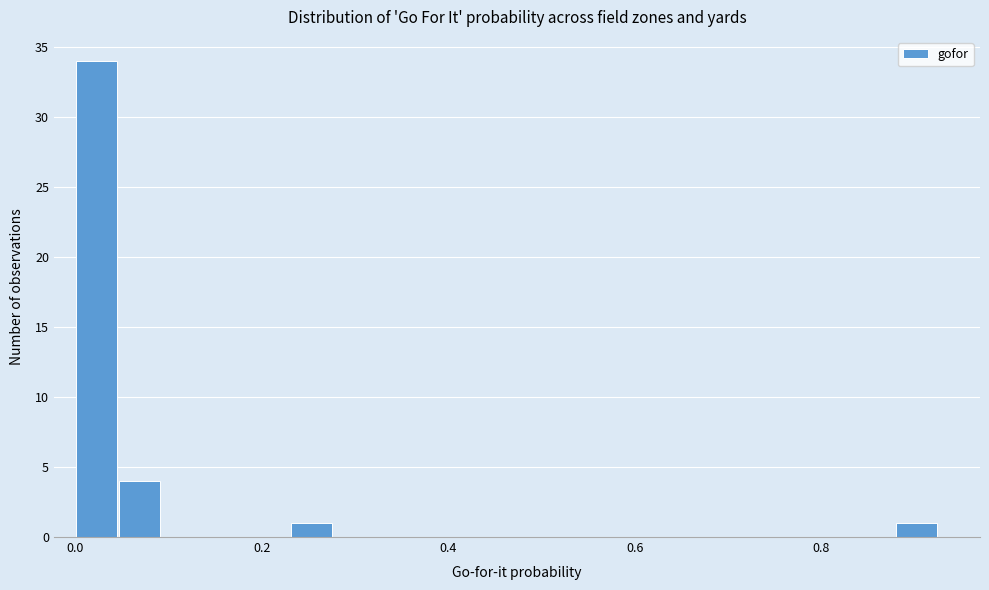

Around what value on the x-axis is the tallest bar? Give the approximate position of its centre, as read against the axis.

0.02